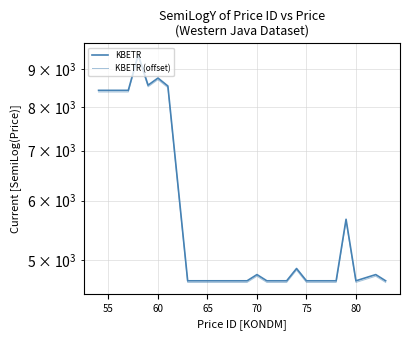

How many lines are shown in the chart?

2